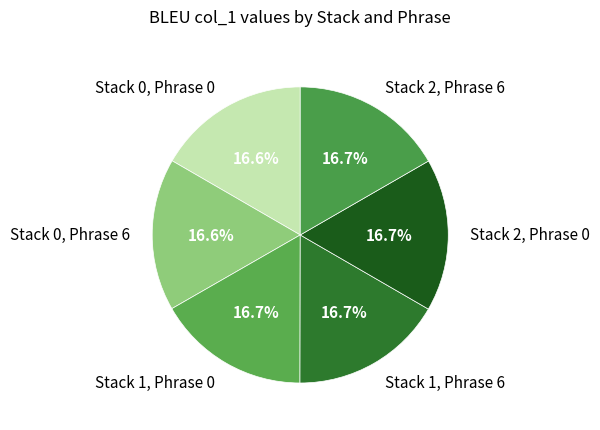

What portion of the pie excludes Stack 2, Phrase 0?

83.3%